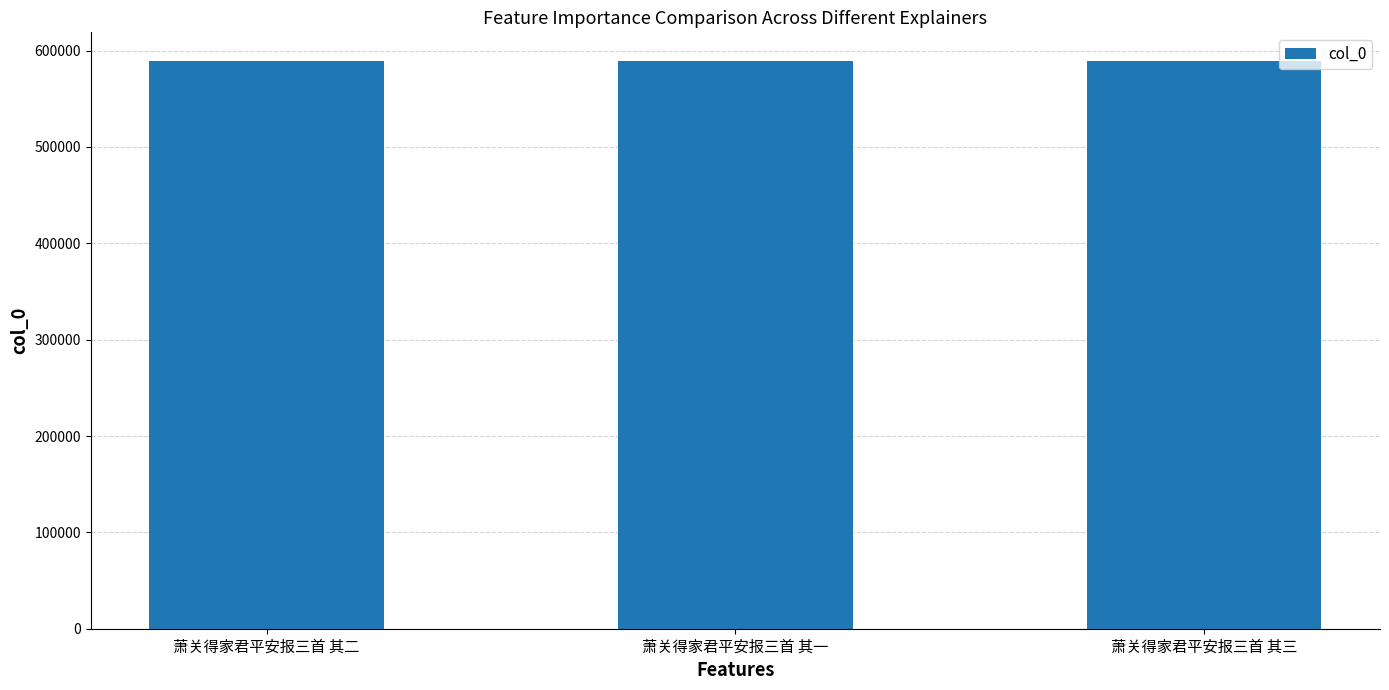

Is it true that the value at 萧关得家君平安报三首 其二 is 995004?

False